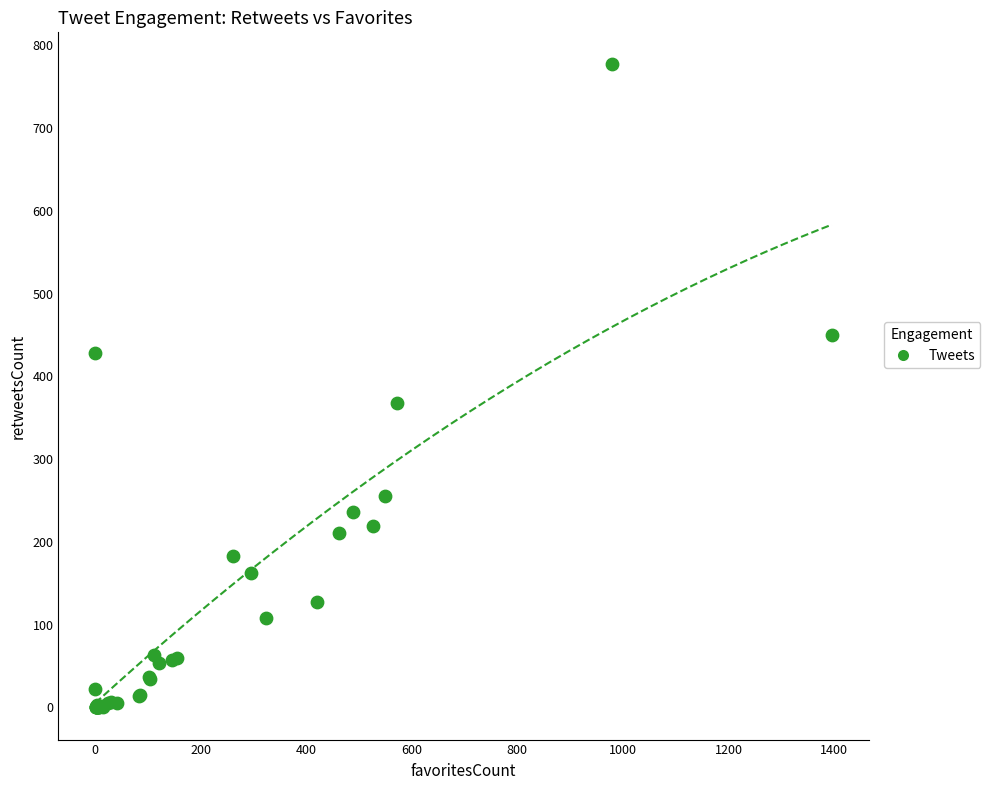

What Y value in the scatter plot is closest to 388?

368